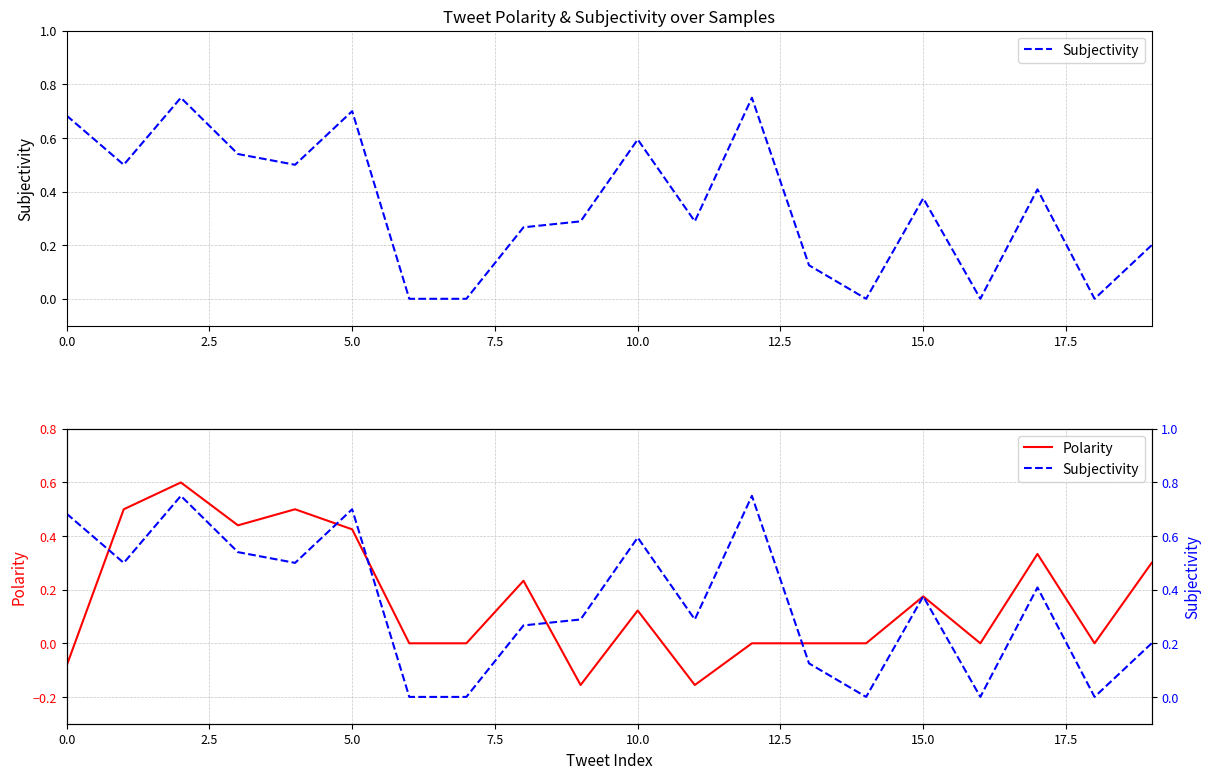

At how many categories does at least one series exceed 0?

15